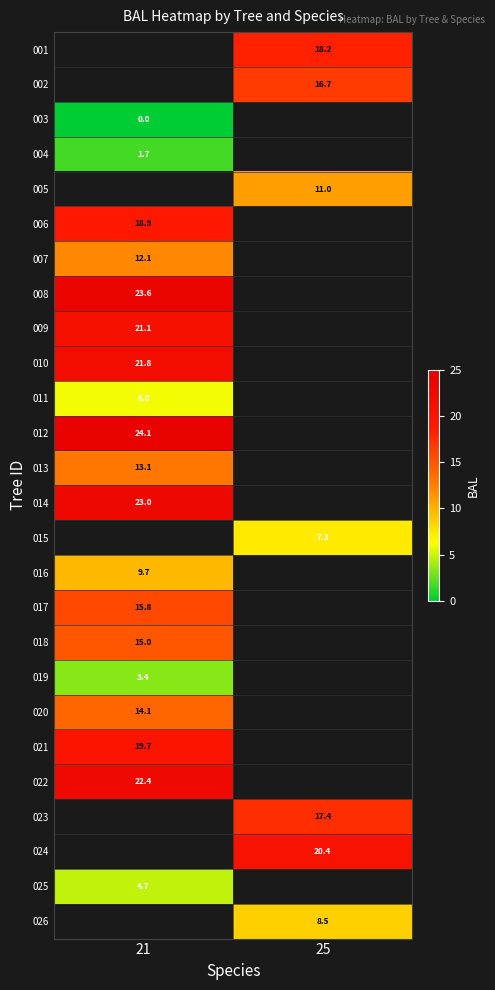

Is the value of 008 at 21 greater than the value of 024 at 25?

Yes